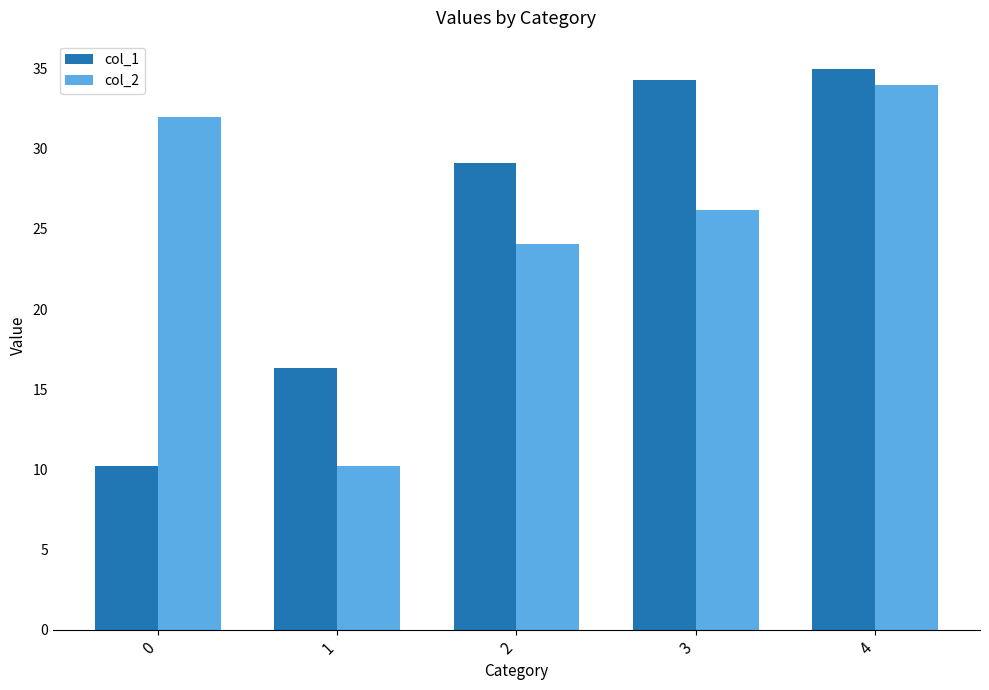

How many values in the col_1 series are below 29?

2